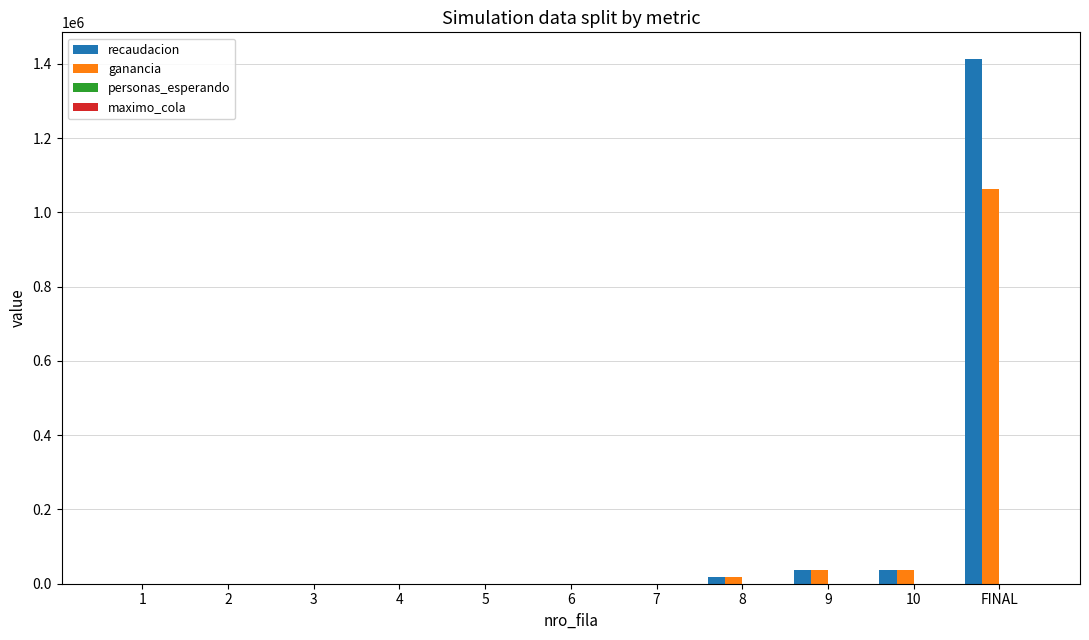

Count the number of categories in the chart.

11